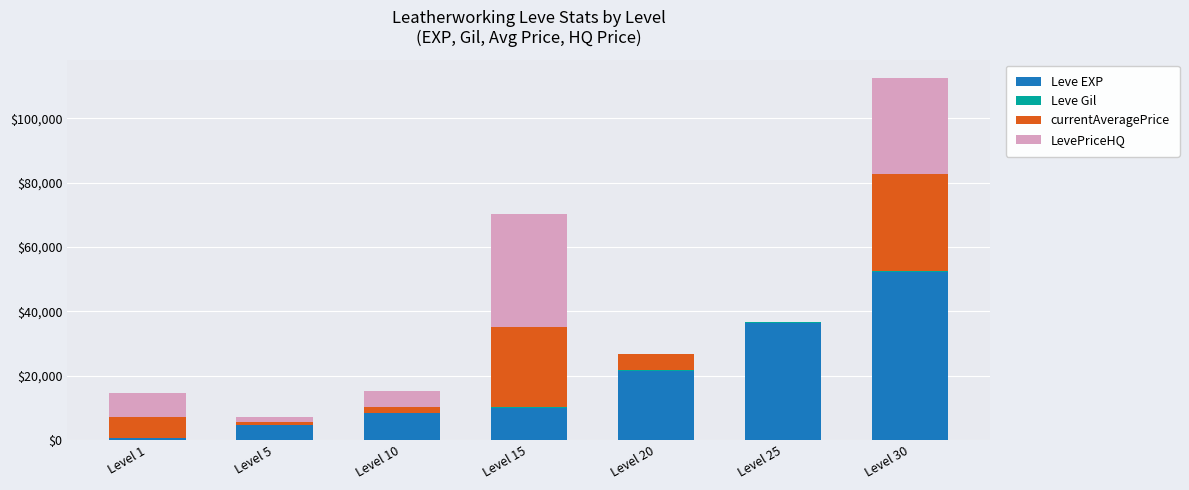

The value of Leve EXP at Level 20 is 9497. True or false?

False